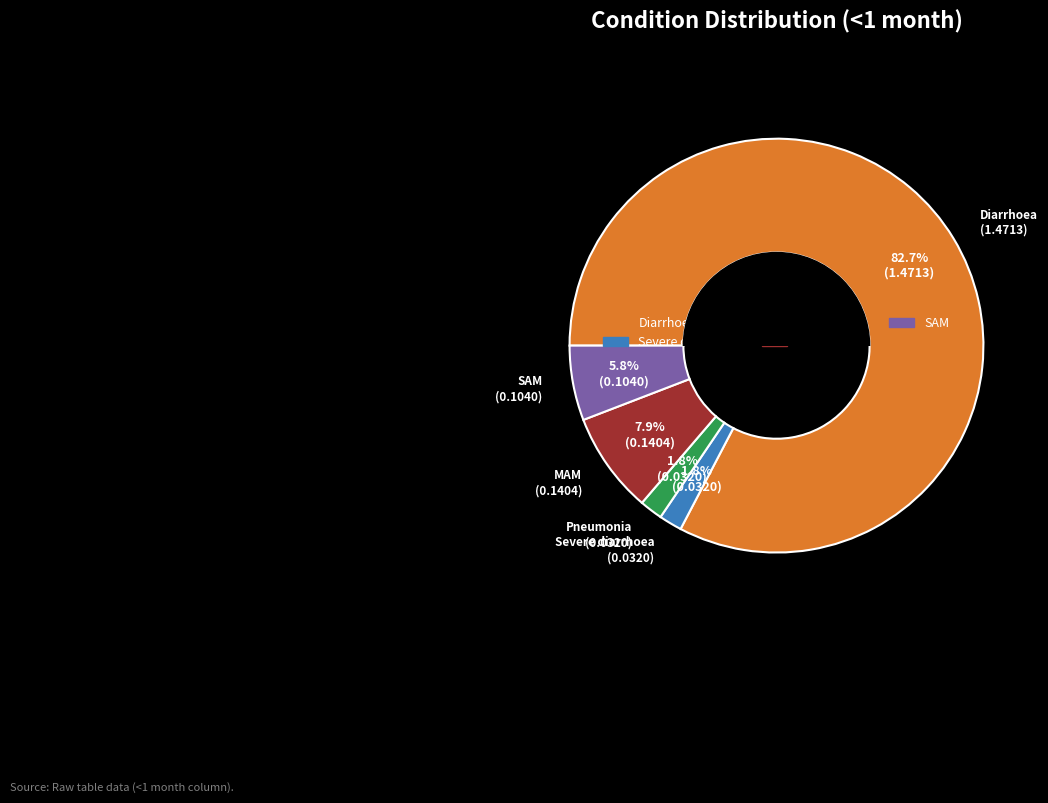

The Diarrhoea slice represents 71% of the pie. True or false?

False